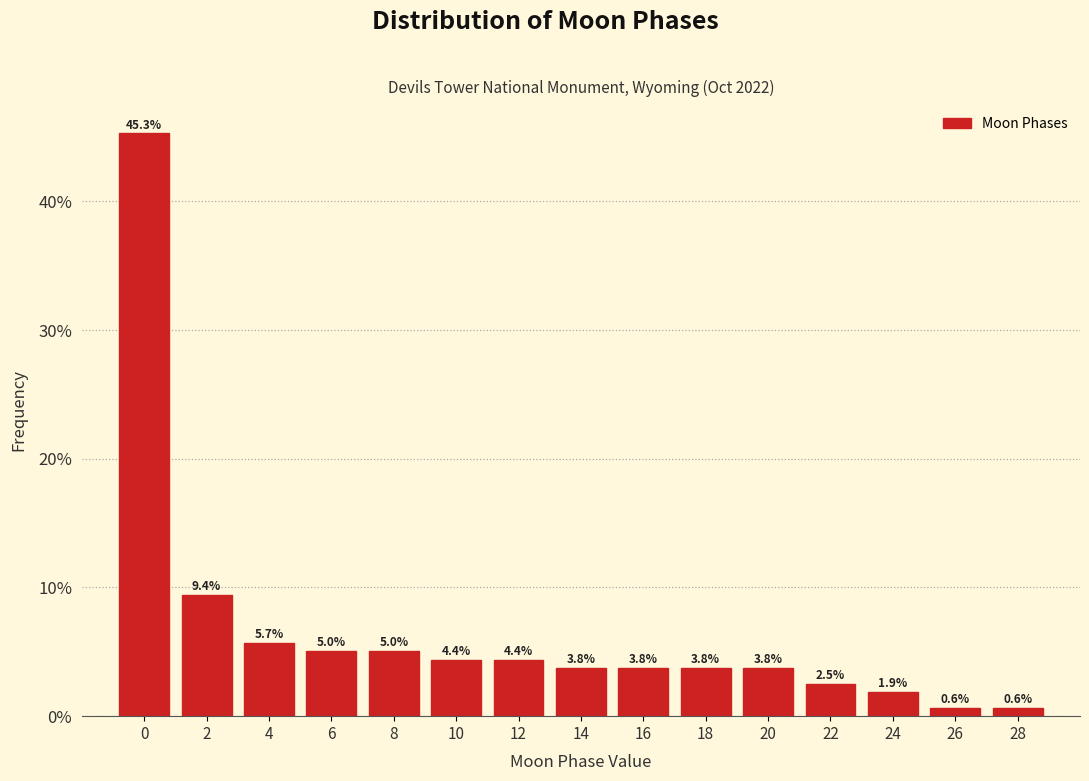

Reading right to left, transcribe all the data shown in this chart.

28=0.6	26=0.6	24=1.9	22=2.5	20=3.8	18=3.8	16=3.8	14=3.8	12=4.4	10=4.4	8=5.0	6=5.0	4=5.7	2=9.4	0=45.3